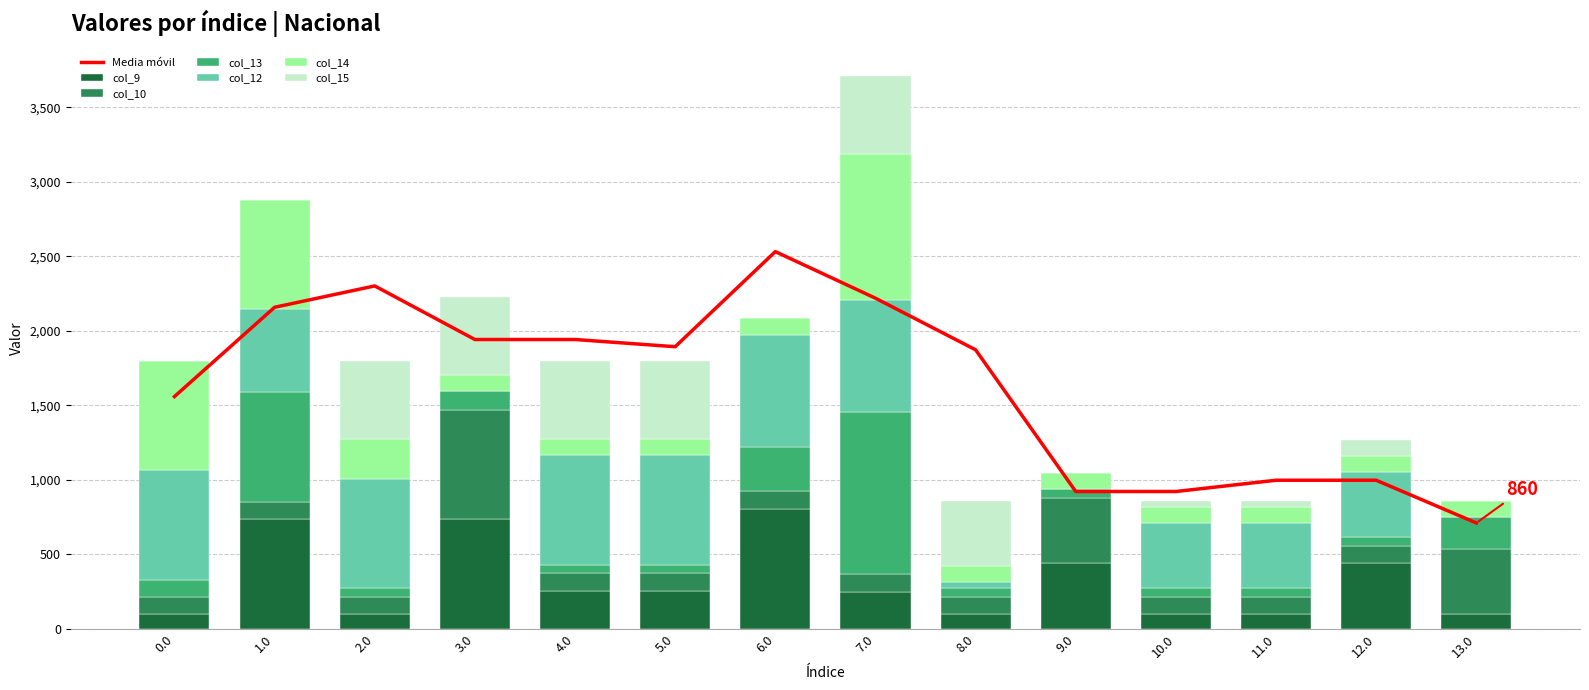

What is the minimum value for col_13?

57.1